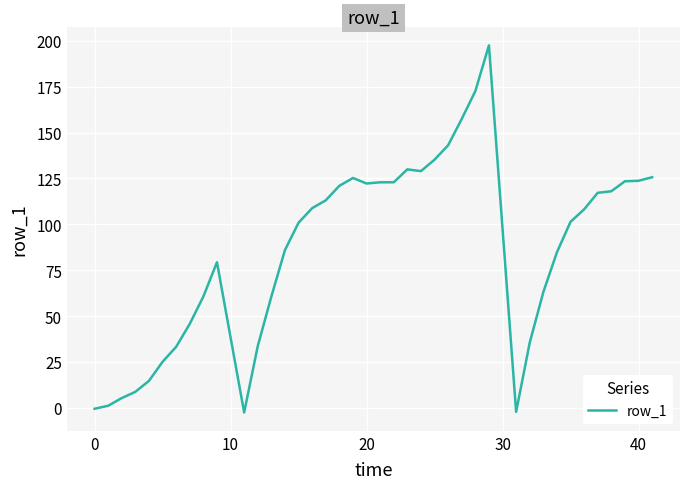

What is the difference between the maximum and minimum values?

200.1